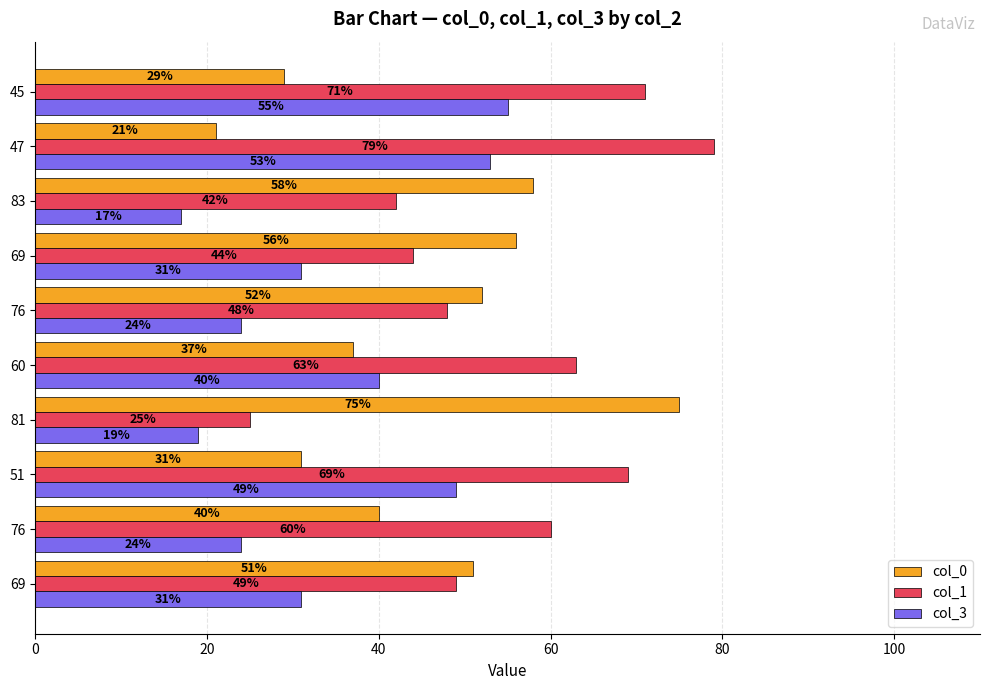

What is the label of the 8th bar from the right?

51